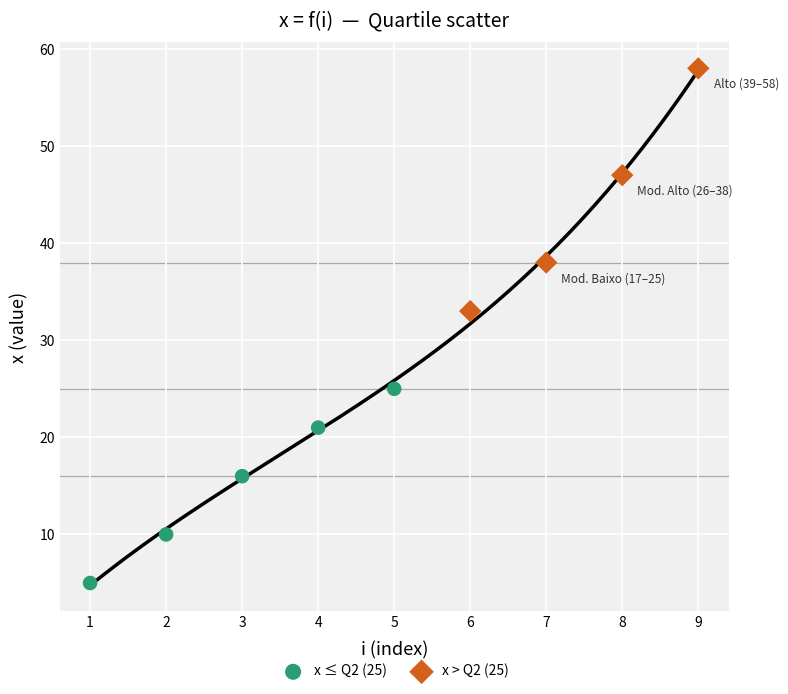

Which series has the widest spread of Y values?

x > Q2 (25)